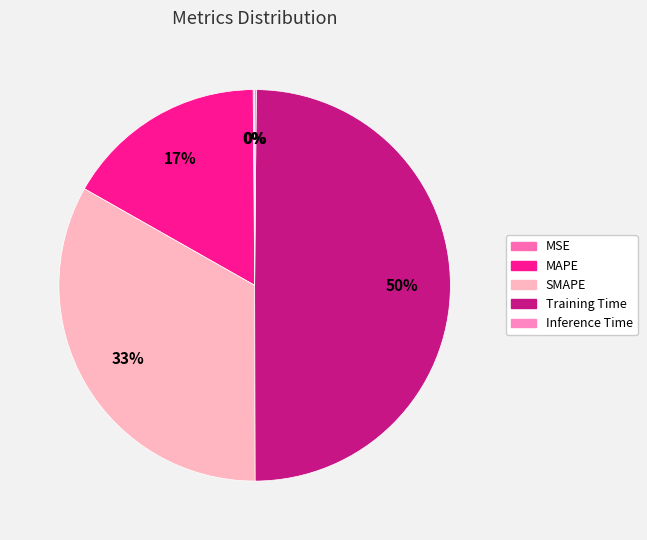

Rank the categories by value from highest to lowest.

Training Time, SMAPE, MAPE, Inference Time, MSE